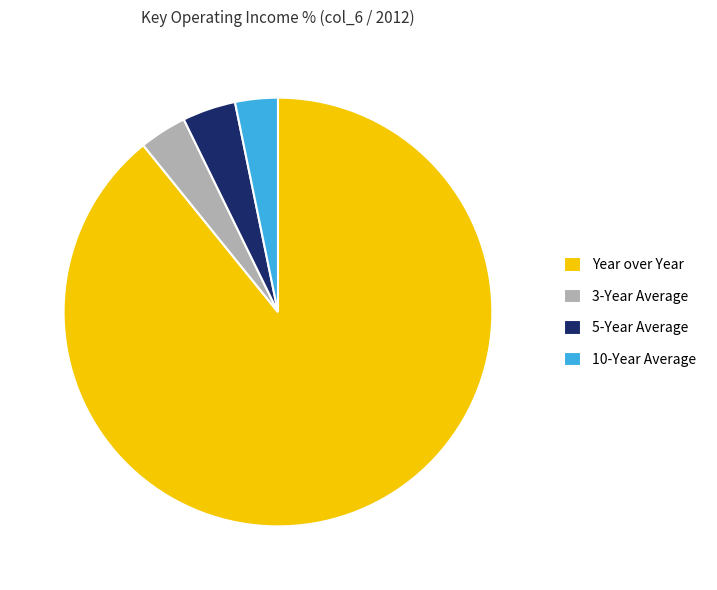

Between 10-Year Average and Year over Year, which is larger?

Year over Year